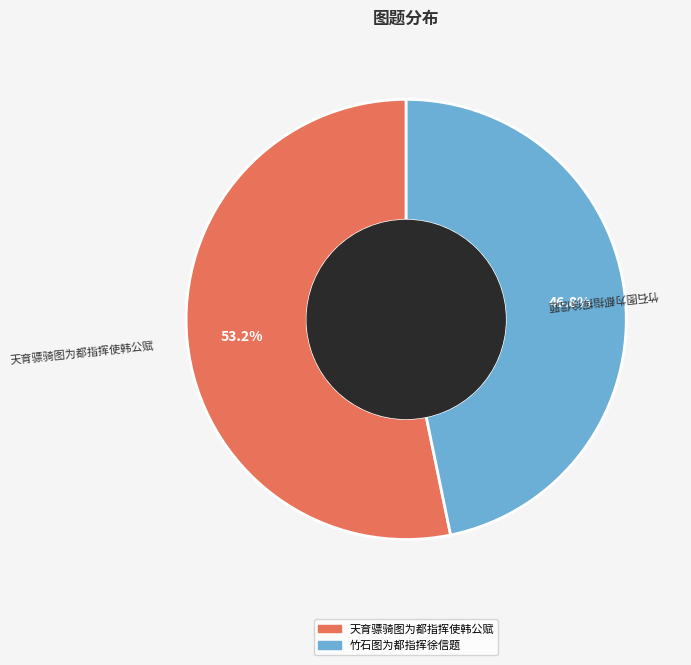

To the nearest percent, what is the difference between the 天育骠骑图为都指挥使韩公赋 and 竹石图为都指挥徐信题 slice percentages?

6%